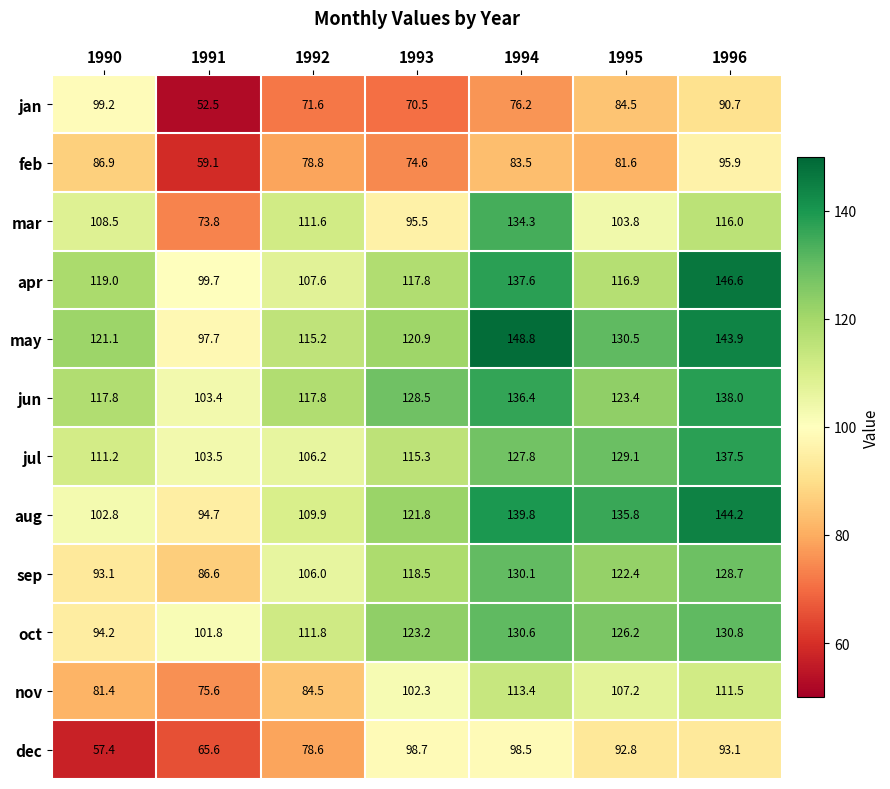

The value of mar at 1990 is 30.0. True or false?

False